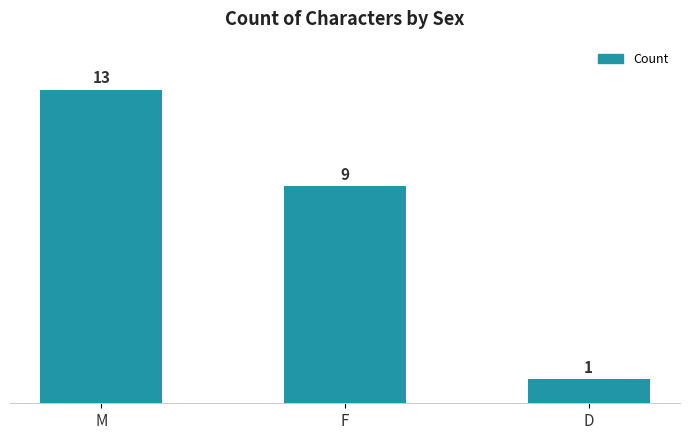

List the labels in order of value, largest first.

M, F, D